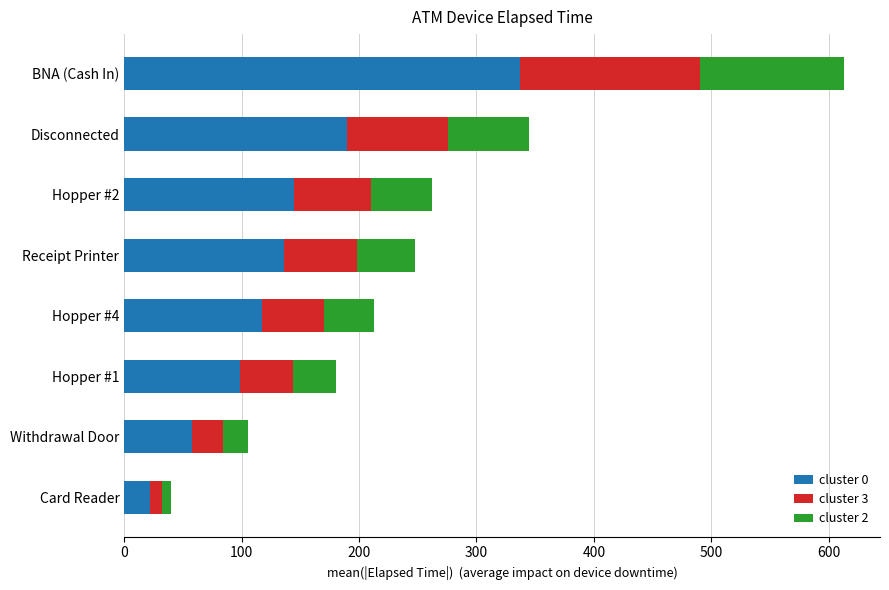

What is the minimum value for cluster 0?

22.0